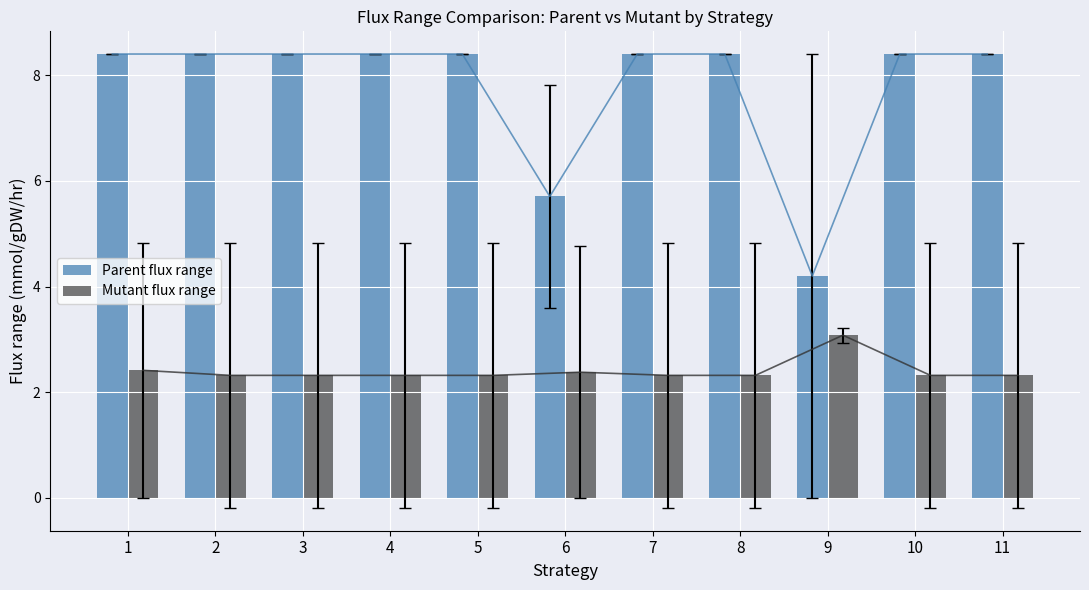

Which series has the largest total across all categories?

Parent flux range